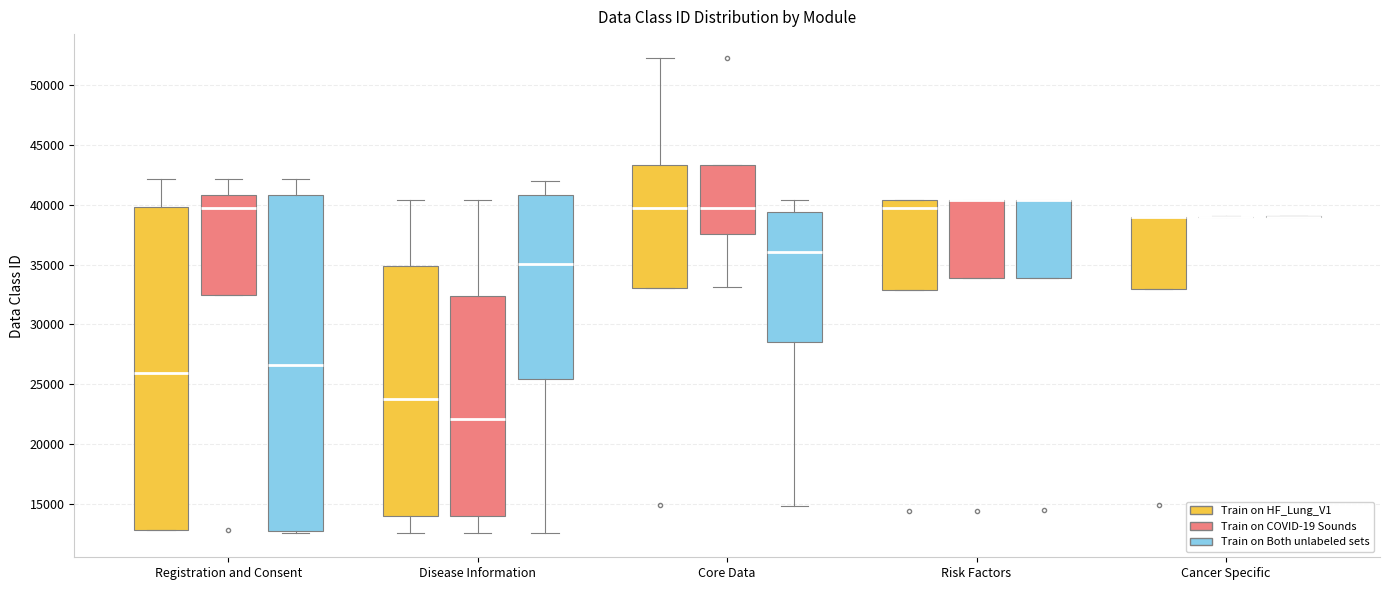

Which box is the tallest, from its lower edge to its upper edge?

Registration and Consent (Train on Both unlabeled sets)